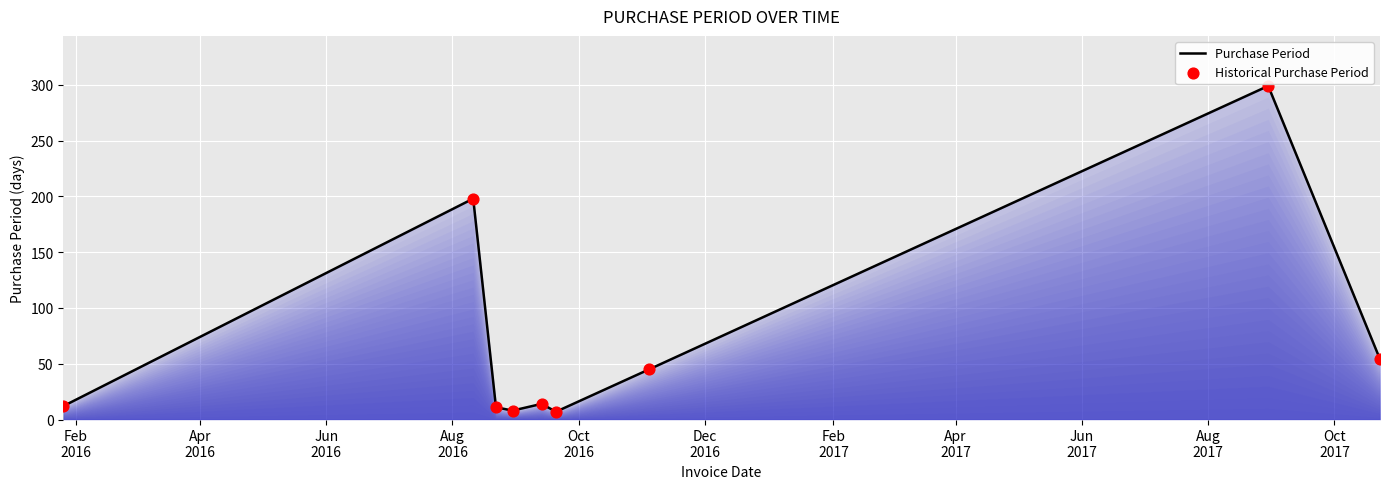

What is the difference between the maximum and minimum values?

292